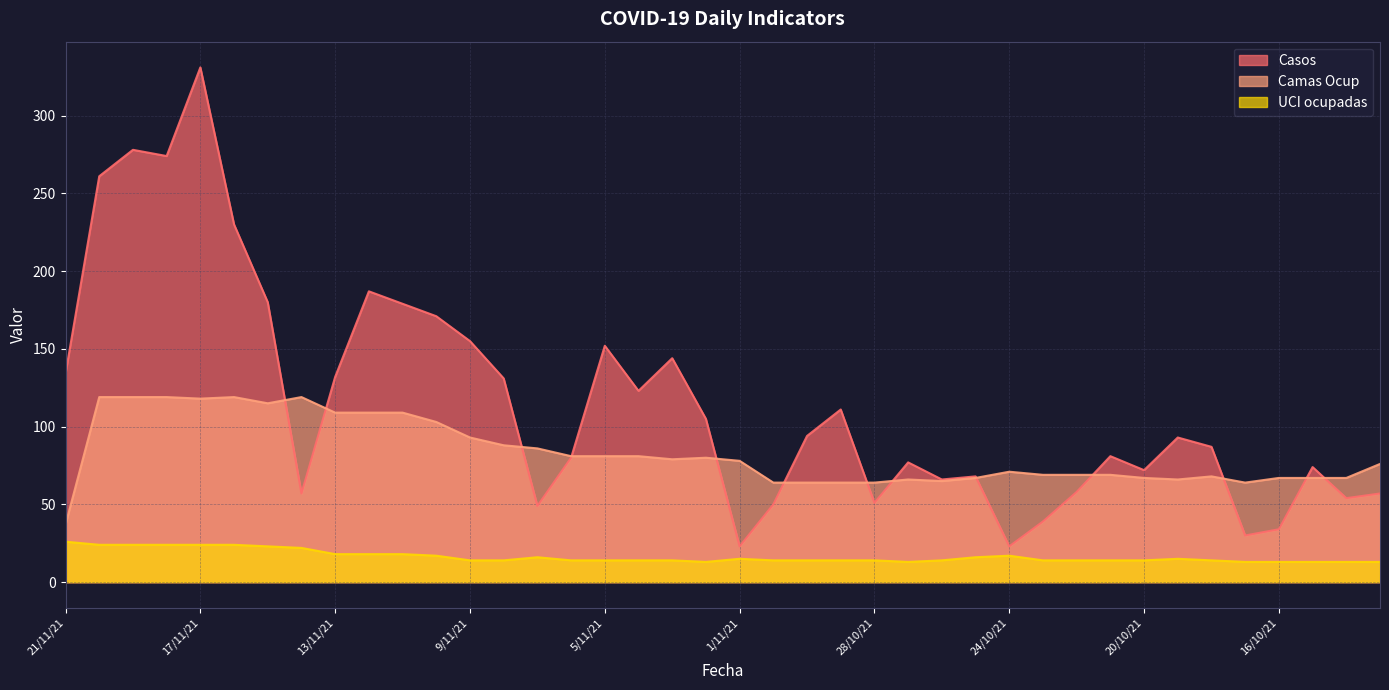

At 17/10/21, list the series in order from smallest to largest.

UCI ocupadas, Casos, Camas Ocup